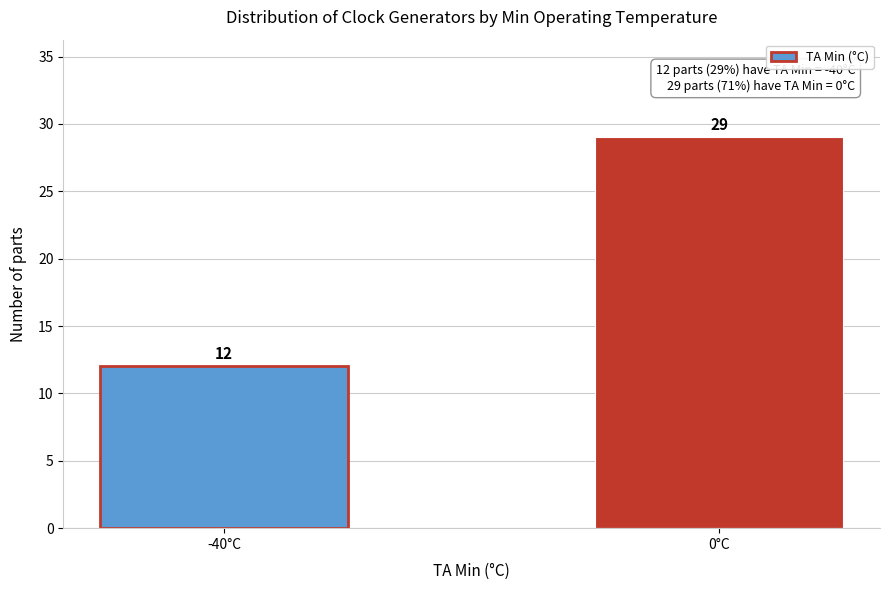

Reading left to right, what are all the values shown in this chart?

12	29